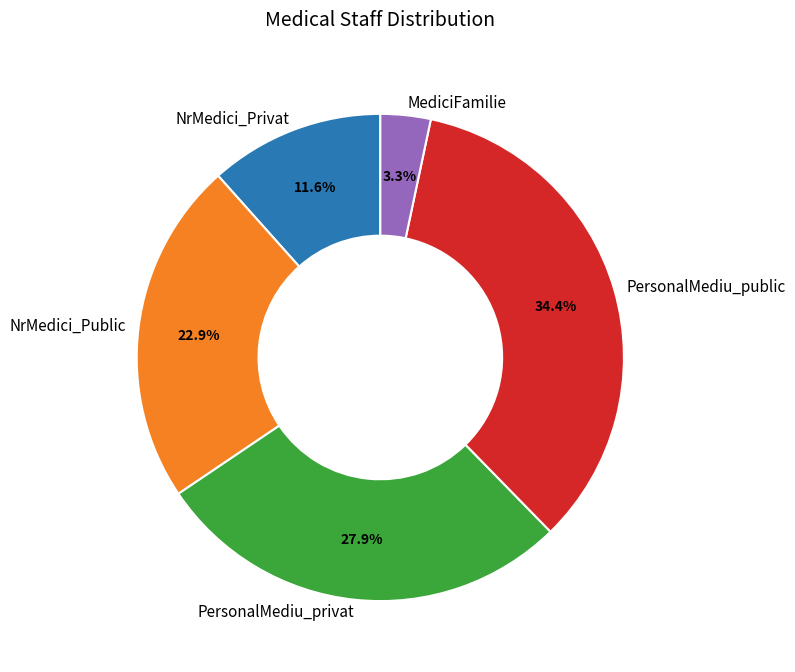

To the nearest percent, what is the combined percentage of NrMedici_Public and PersonalMediu_public?

57%